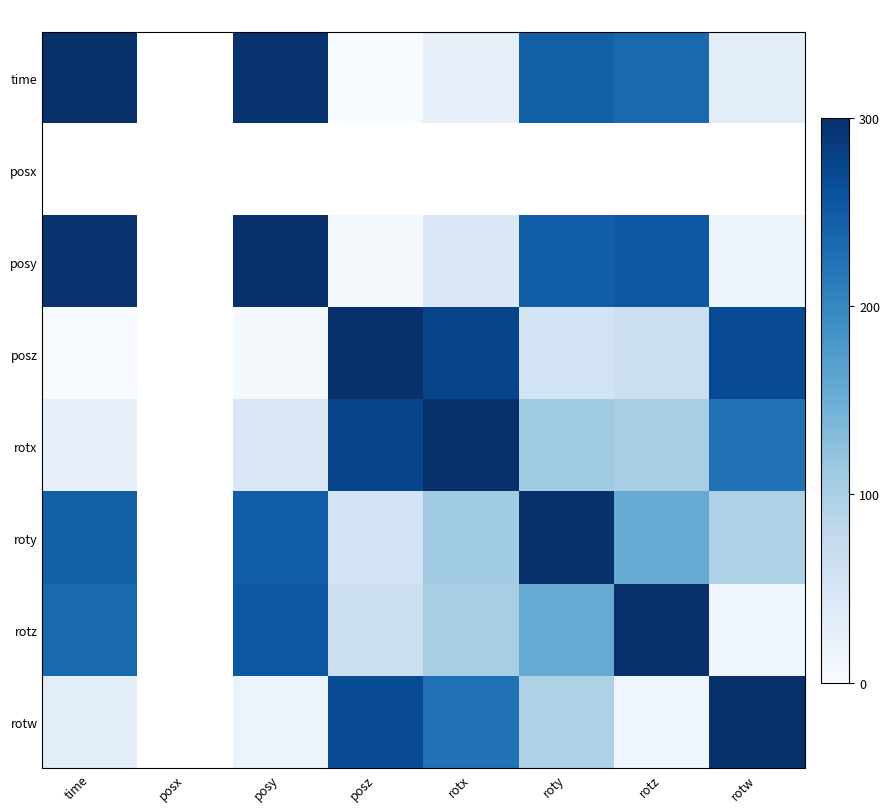

Between posy and rotx, which series saw the biggest shift?

posz